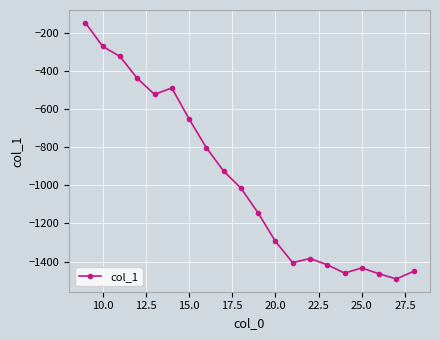

What is the minimum value shown in the chart?

-1491.5